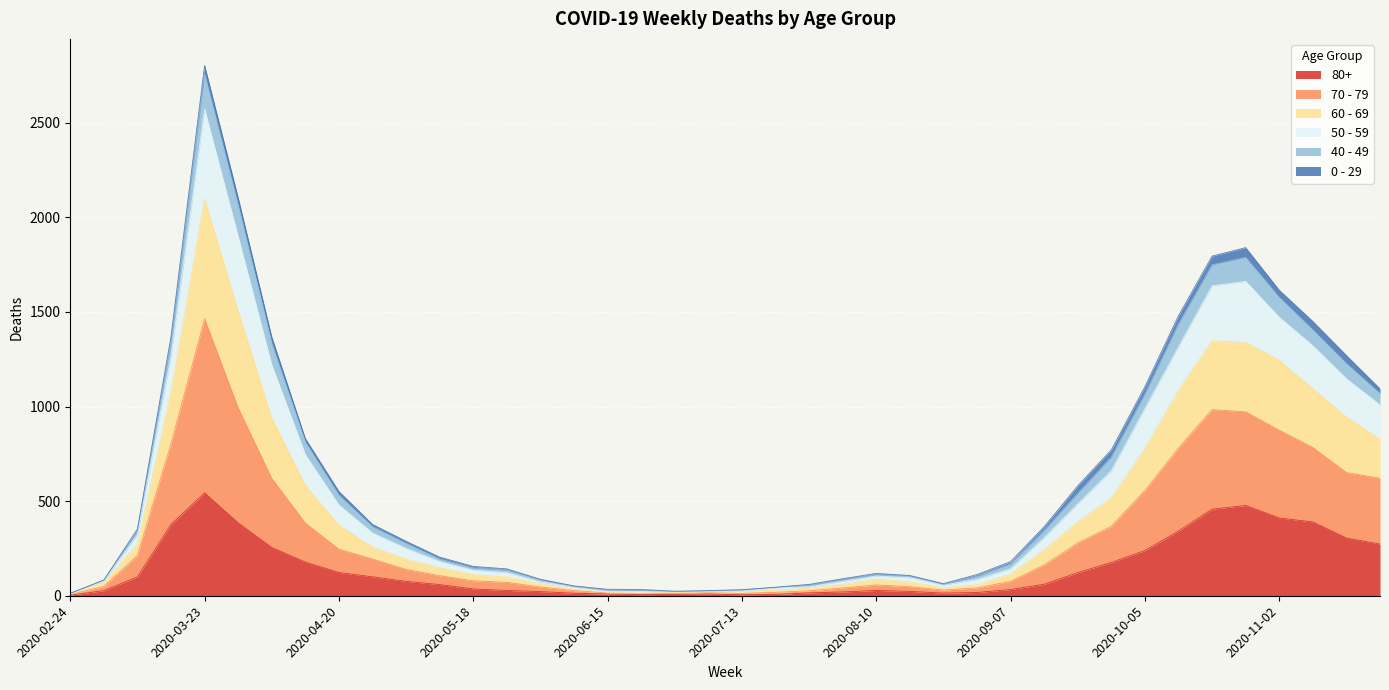

True or false: 80+ has a value of 28 at 2020-05-25.

True